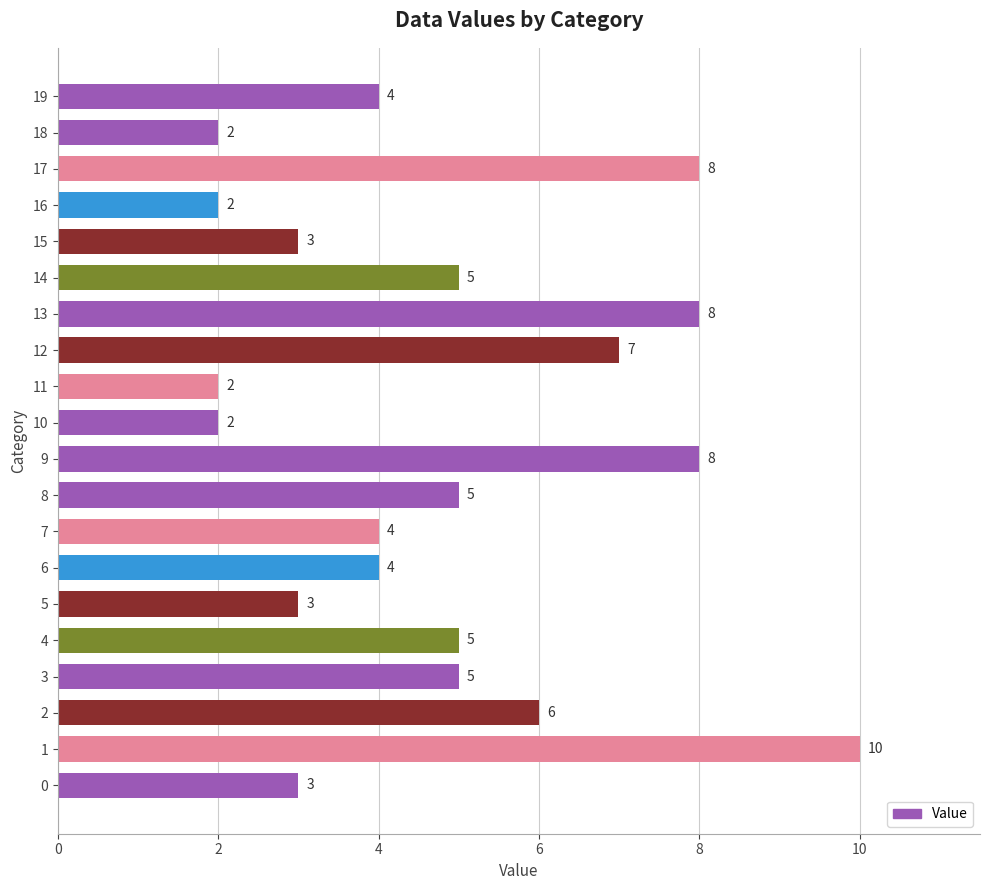

Approximately how many times larger is the value at 16 compared to 5?

0.7